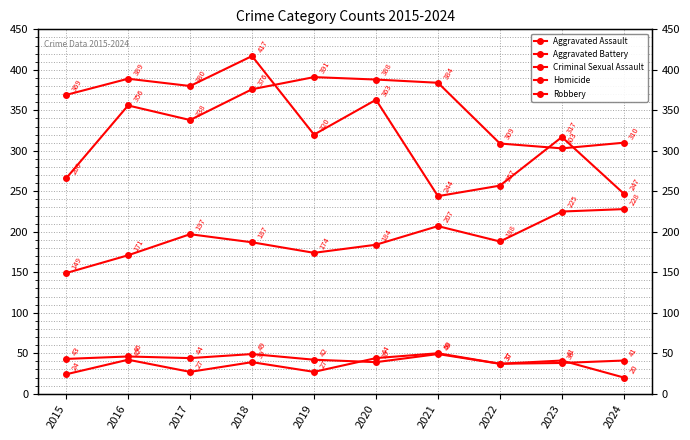

Reading right to left, what are all the values shown in this chart?

Aggravated Assault: 2024=228	2023=225	2022=188	2021=207	2020=184	2019=174	2018=187	2017=197	2016=171	2015=149
Aggravated Battery: 2024=310	2023=303	2022=309	2021=384	2020=388	2019=391	2018=376	2017=338	2016=356	2015=266
Criminal Sexual Assault: 2024=41	2023=38	2022=37	2021=49	2020=39	2019=42	2018=49	2017=44	2016=46	2015=43
Homicide: 2024=20	2023=41	2022=37	2021=50	2020=44	2019=27	2018=39	2017=27	2016=42	2015=24
Robbery: 2024=247	2023=317	2022=257	2021=244	2020=363	2019=320	2018=417	2017=380	2016=389	2015=369